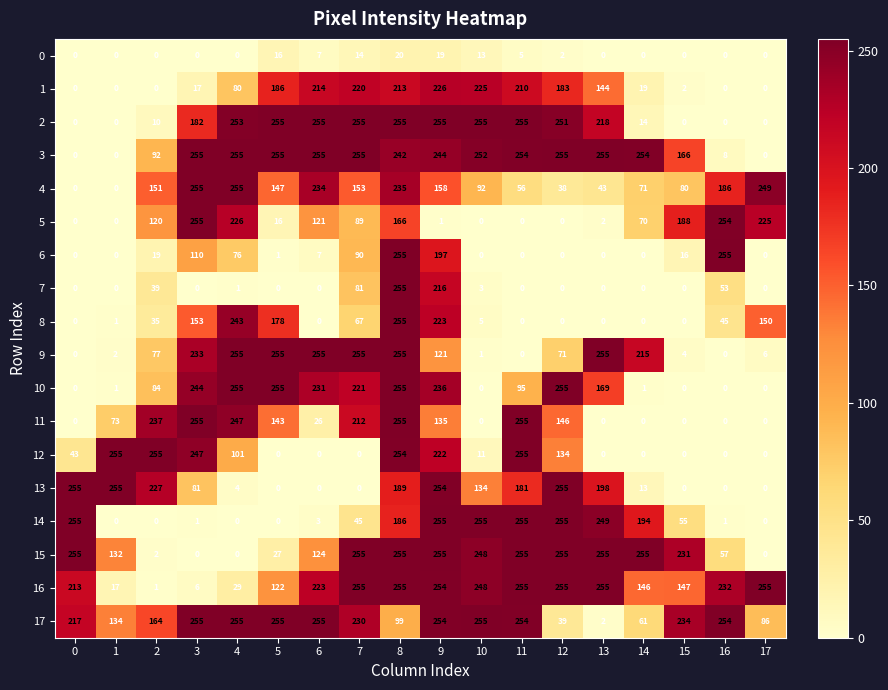

What is the difference between the 2 values at 13 and 15?

218